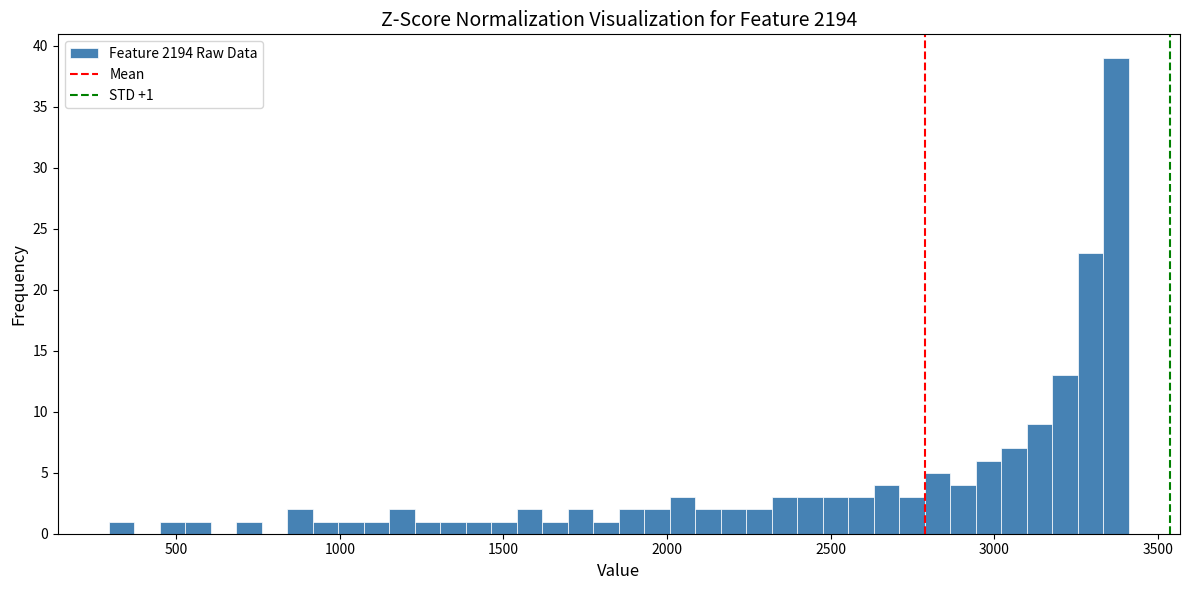

Read against the x-axis, roughly where is the centre of the tallest bar?

3350